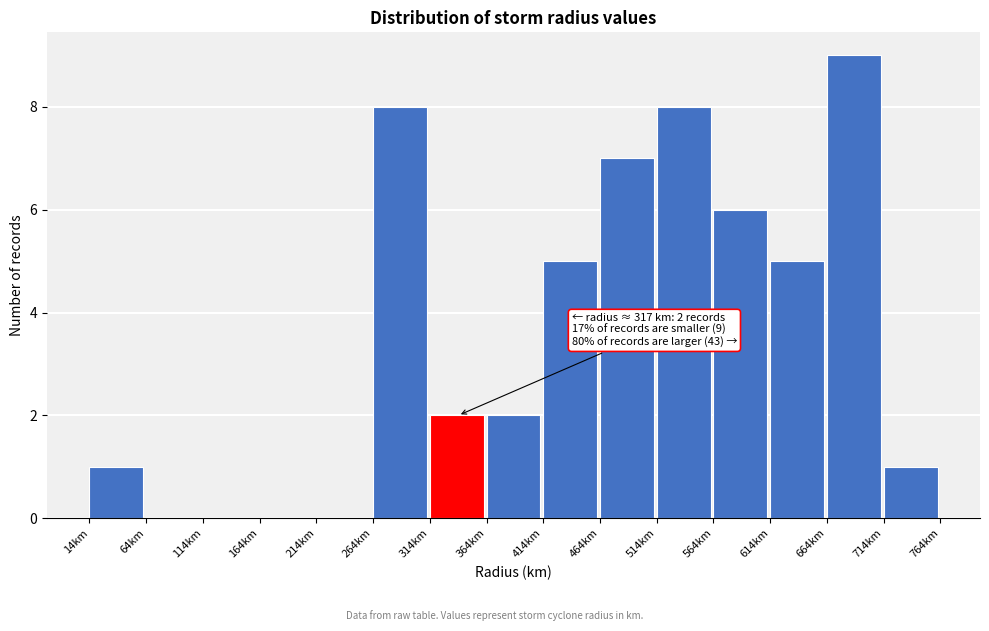

Over which range of the x-axis is the bar tallest?

665 to 715